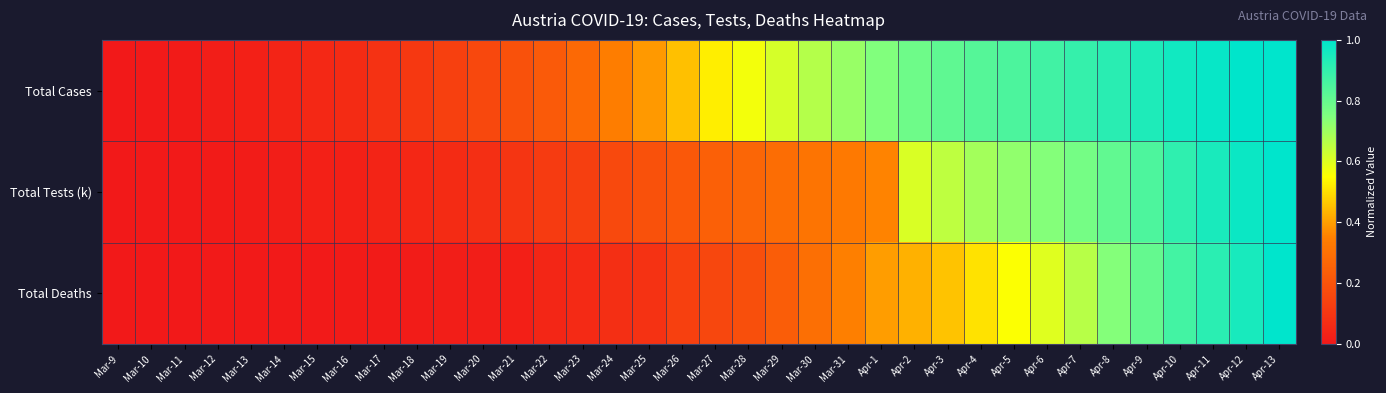

Which series has the largest range (max minus min)?

Total Cases